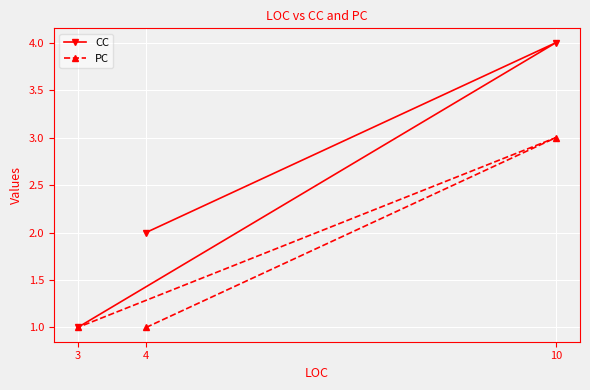

True or false: CC has a value of 3 at 4.

False